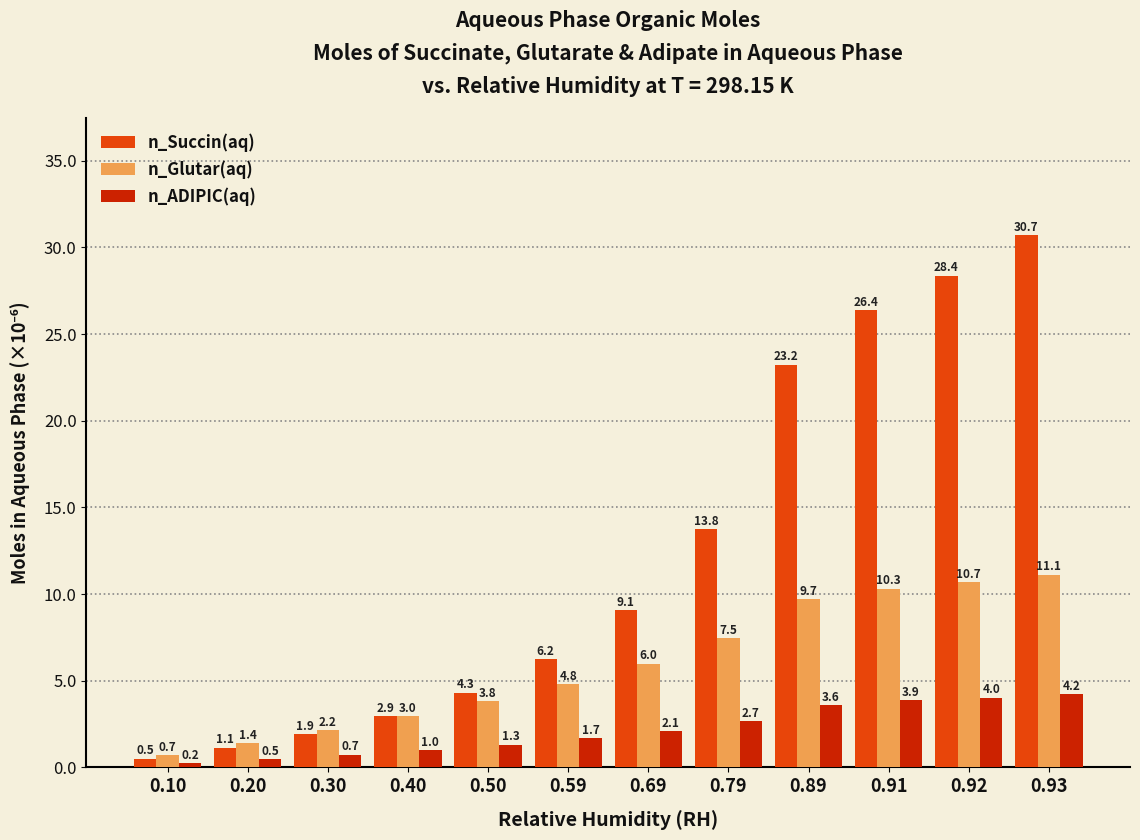

Where does the n_Succin(aq) series first go above 9?

0.69